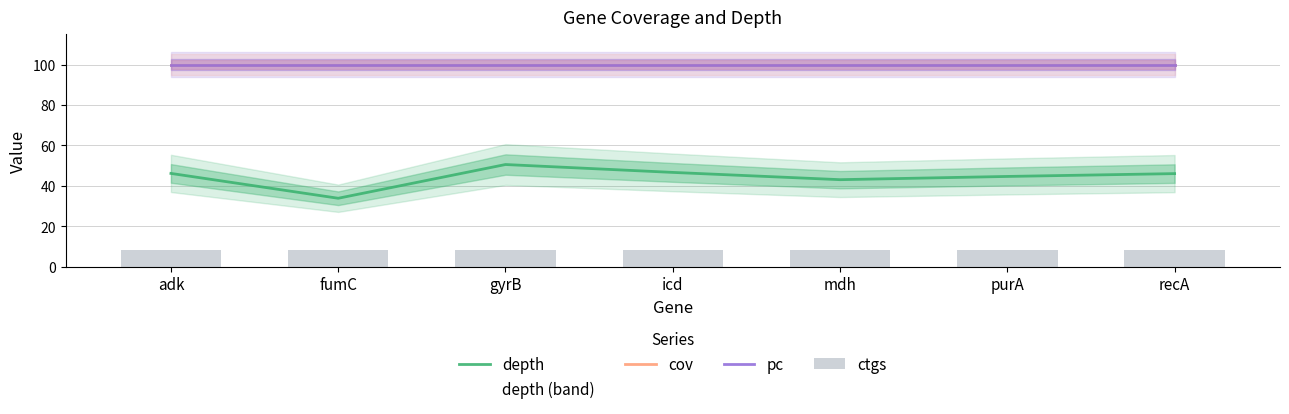

What is the value of the depth bar at the 6th from the left?

44.6